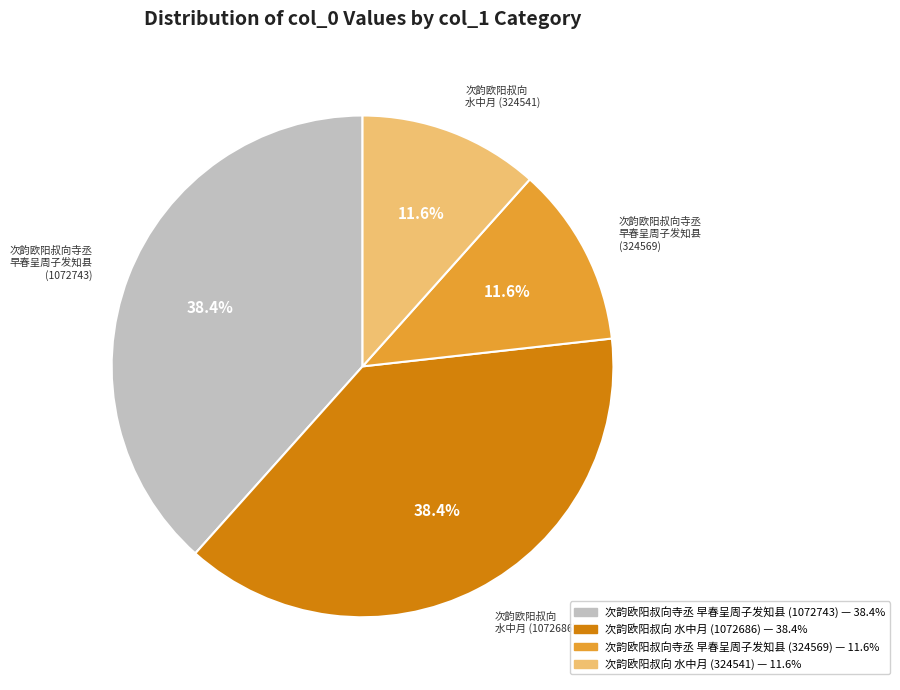

Is there a majority slice in this chart?

No